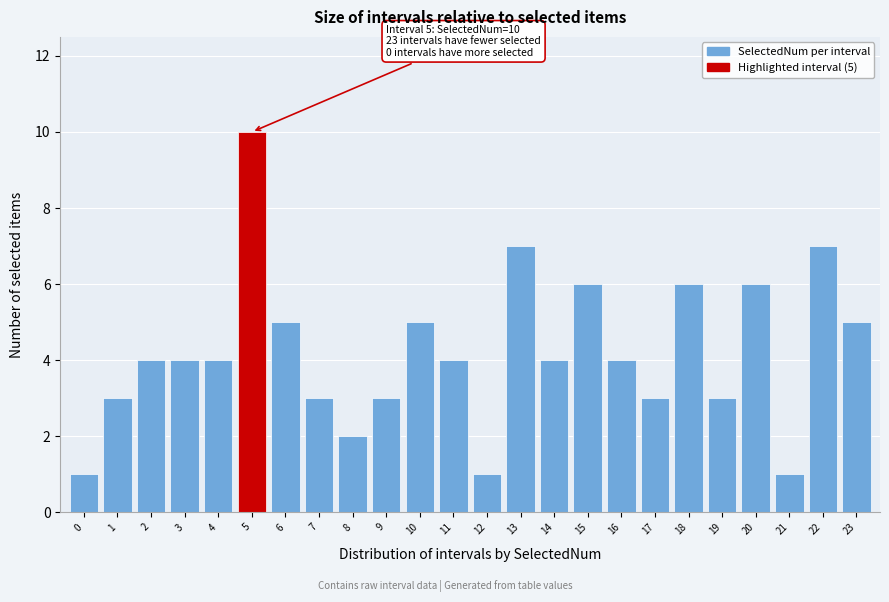

Reading left to right, transcribe all the data shown in this chart.

0=1	1=3	2=4	3=4	4=4	5=10	6=5	7=3	8=2	9=3	10=5	11=4	12=1	13=7	14=4	15=6	16=4	17=3	18=6	19=3	20=6	21=1	22=7	23=5